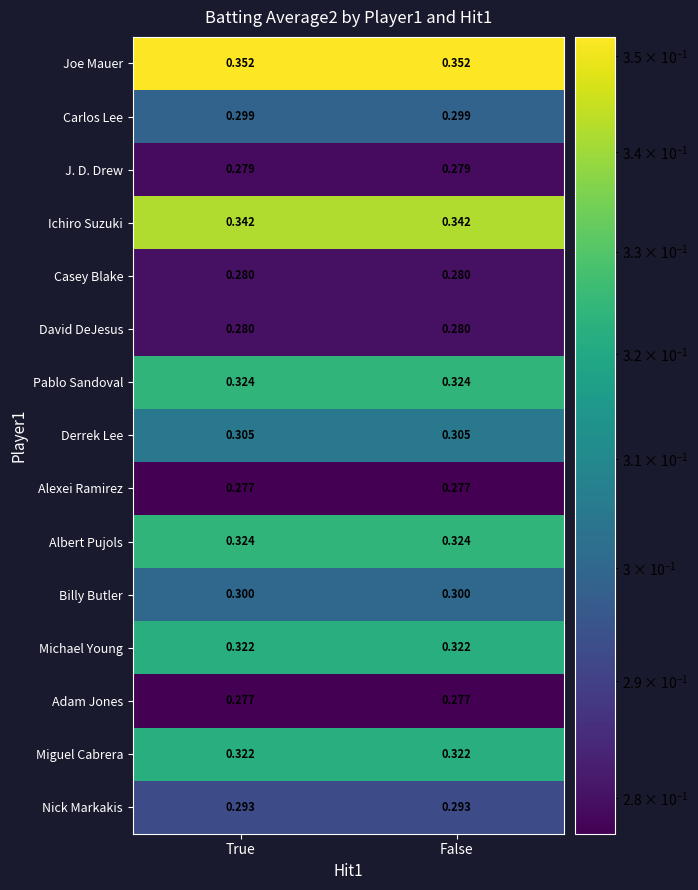

Is the value of Casey Blake at False greater than the value of Billy Butler at False?

No